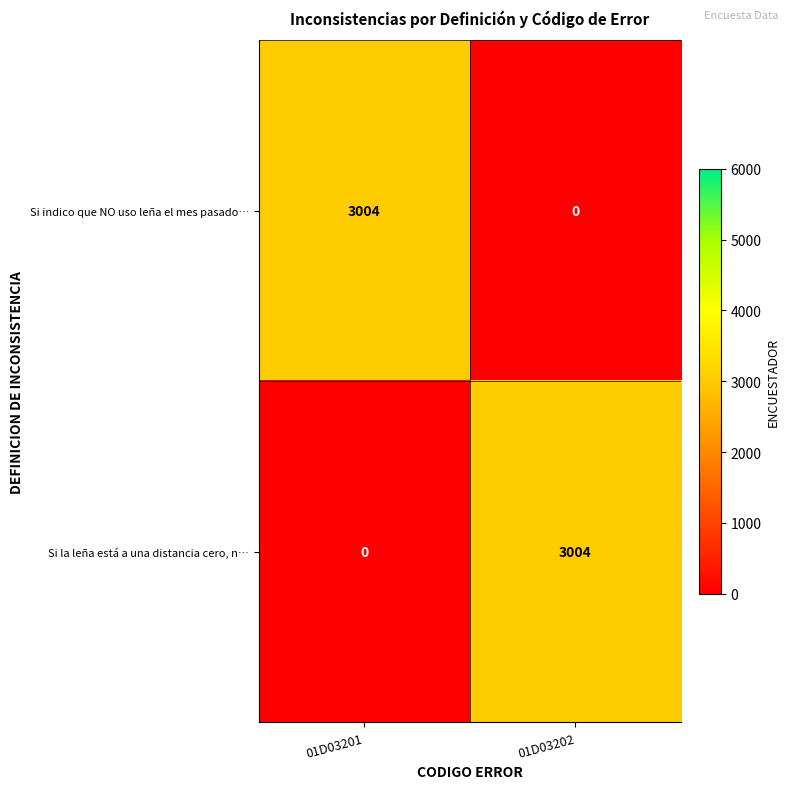

What is the total value across all series at 01D03201?

3004